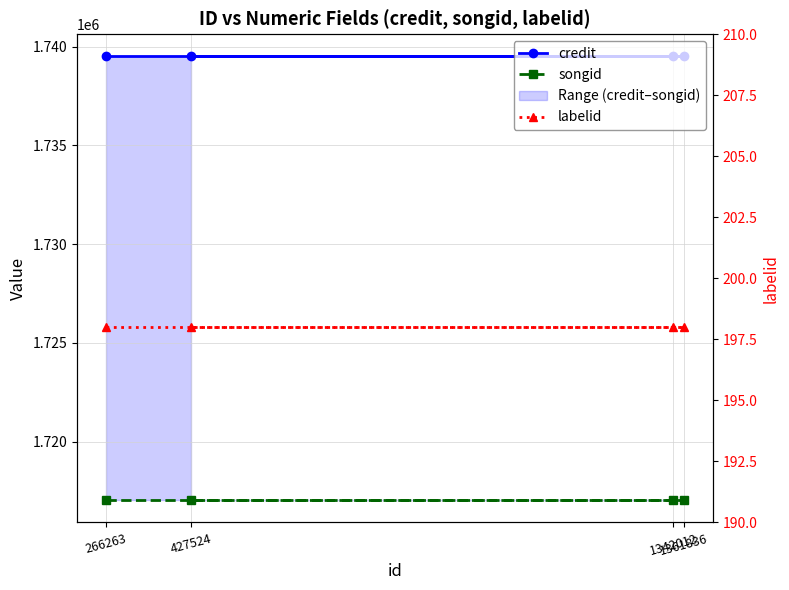

Reading left to right, extract all data points from this chart.

credit: 266263=1739498	1342012=1739498	1361836=1739498	427524=1739498
songid: 266263=1717025	1342012=1717025	1361836=1717025	427524=1717025
labelid: 266263=198	1342012=198	1361836=198	427524=198